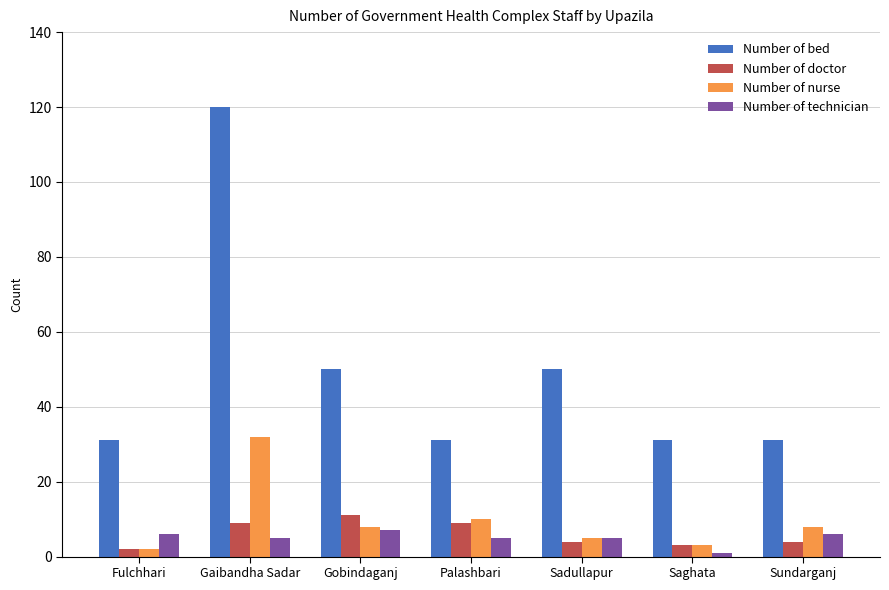

What is the maximum value for Number of nurse?

32